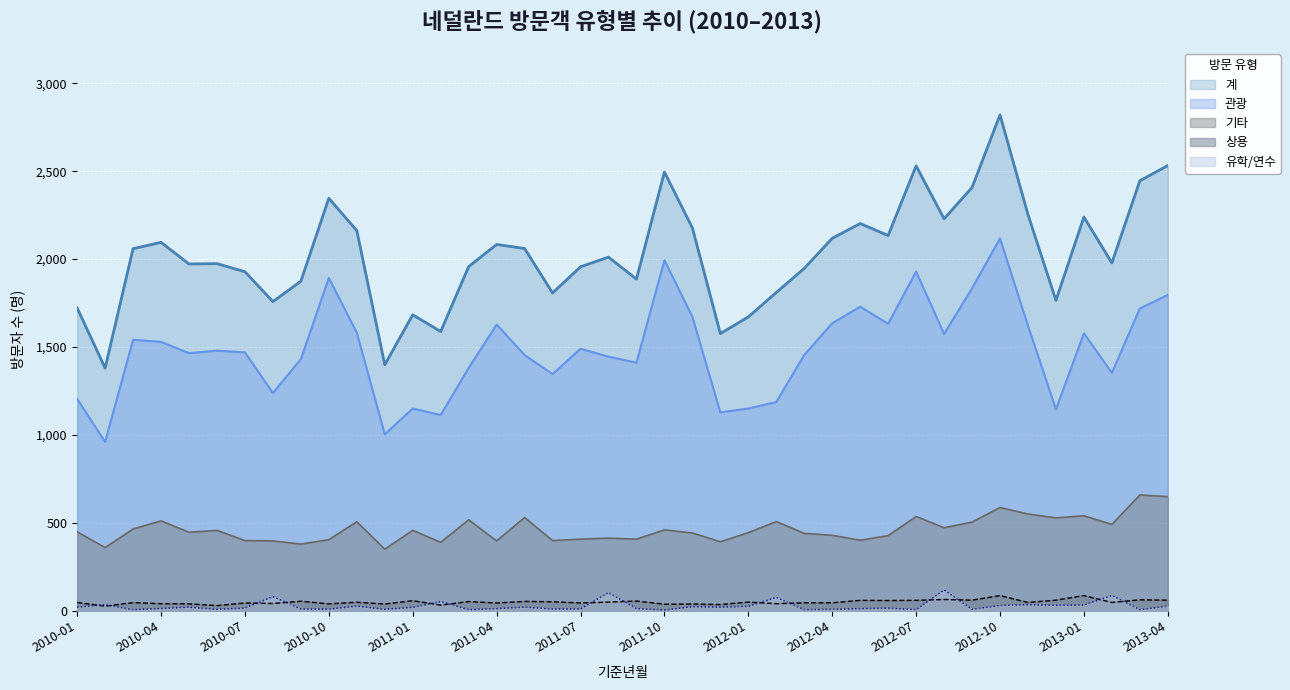

What position from the left is 2011-12?

24